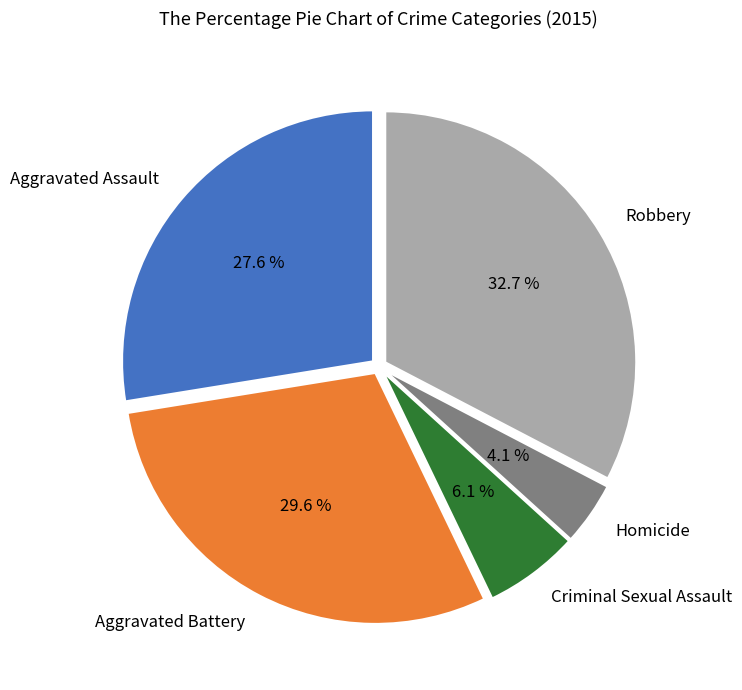

To the nearest percent, what portion does Robbery represent?

33%